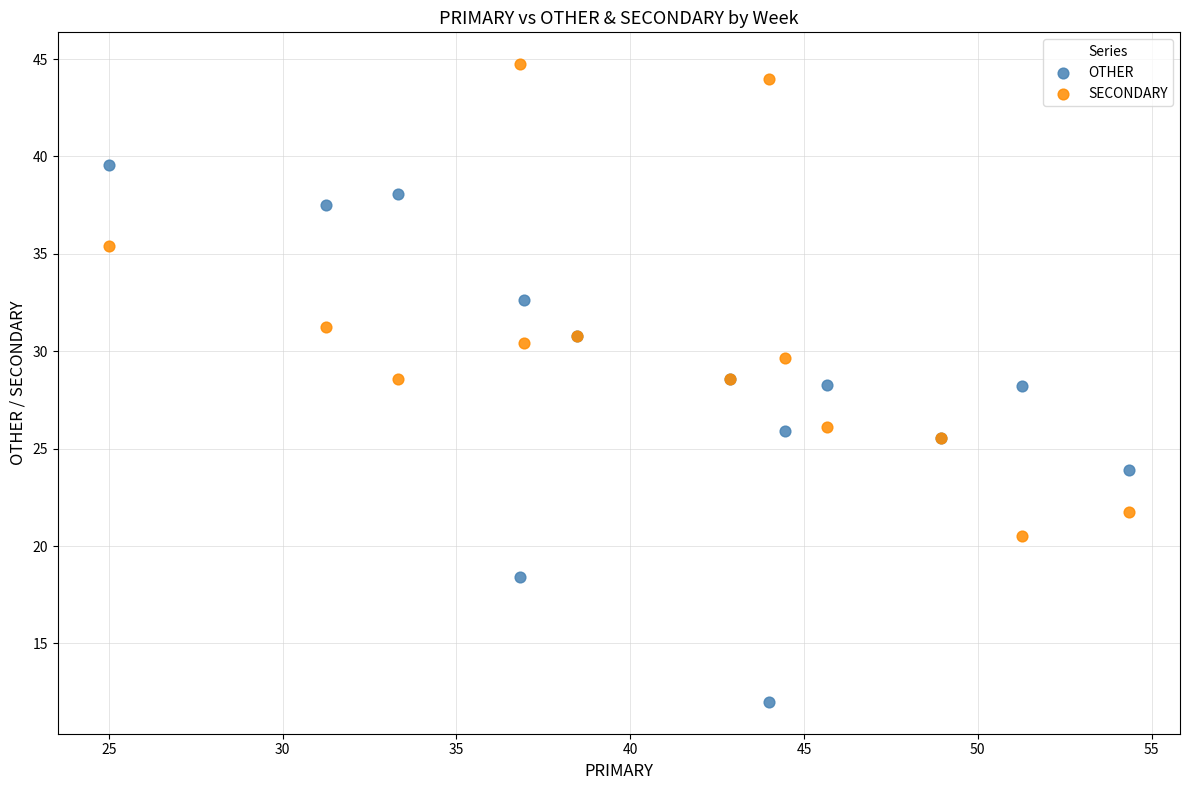

Which series reaches the maximum Y coordinate?

SECONDARY